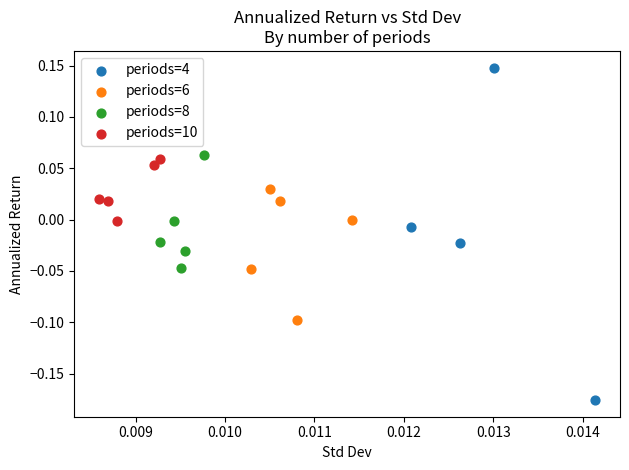

Which series reaches the maximum Y coordinate?

periods=4